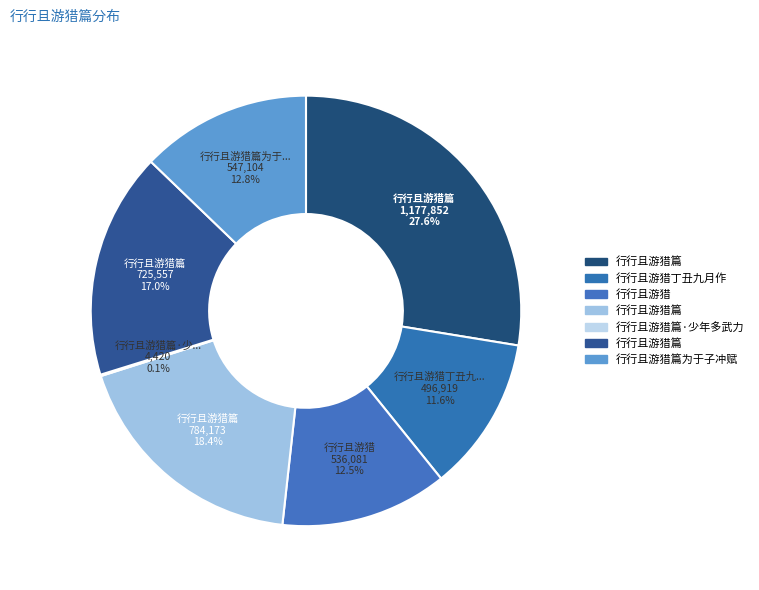

How many slices are in this pie chart?

7